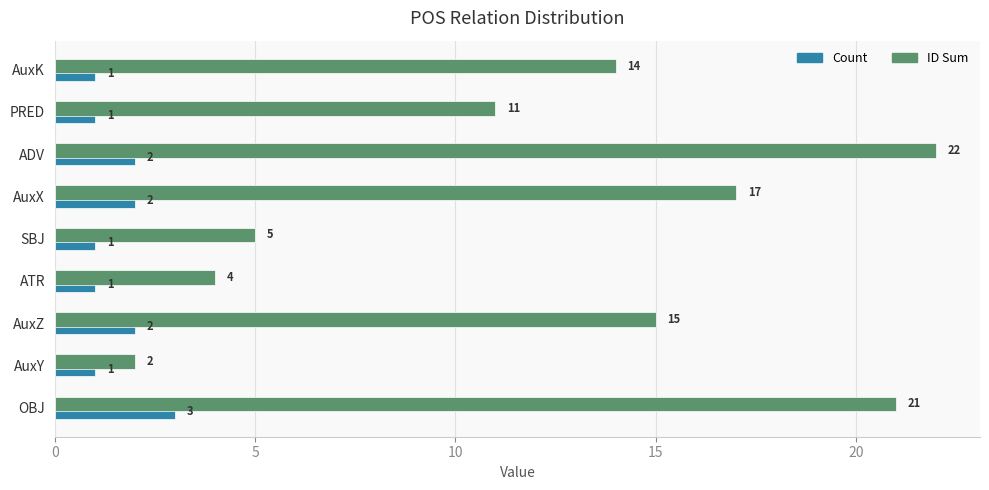

What is the total value across all series at AuxX?

19